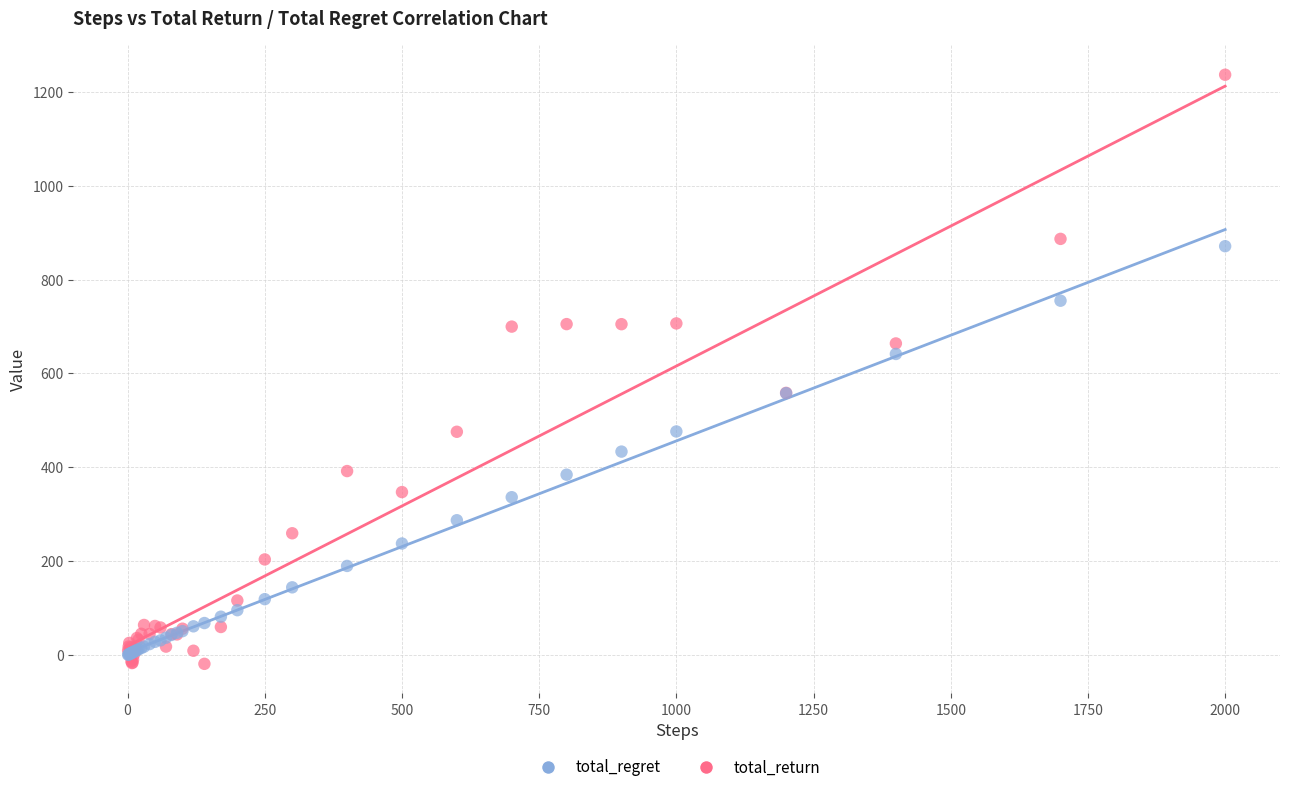

Across all series, what Y value is closest to 608?

641.3